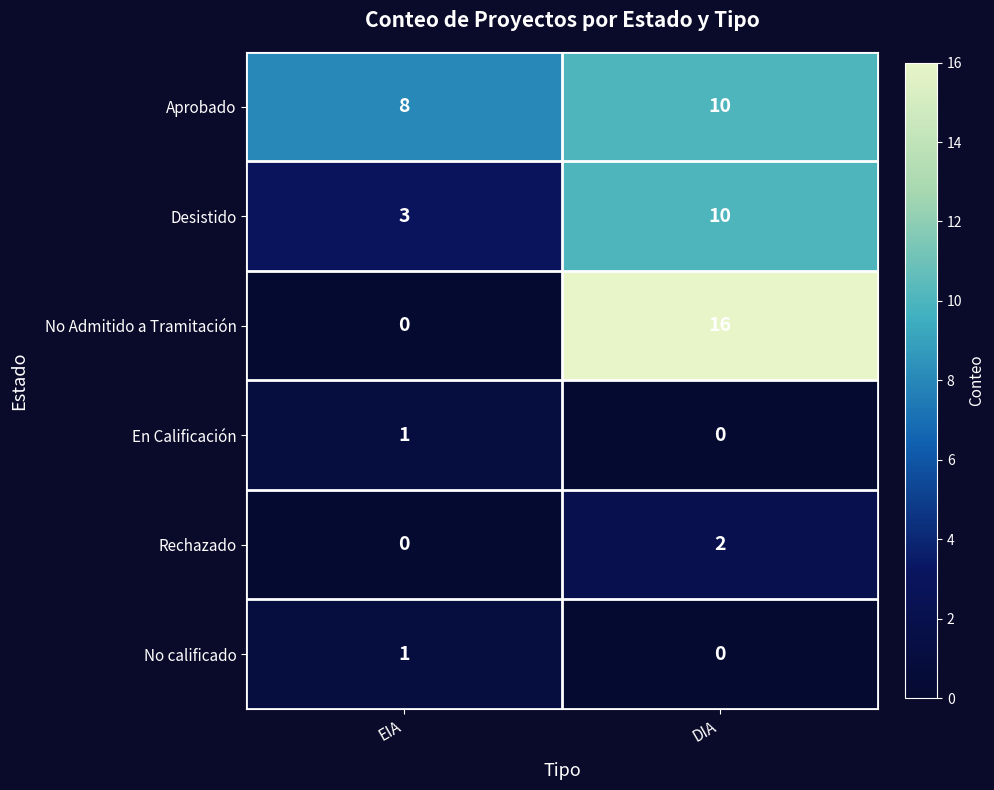

Rank the categories by En Calificación value from lowest to highest.

DIA, EIA